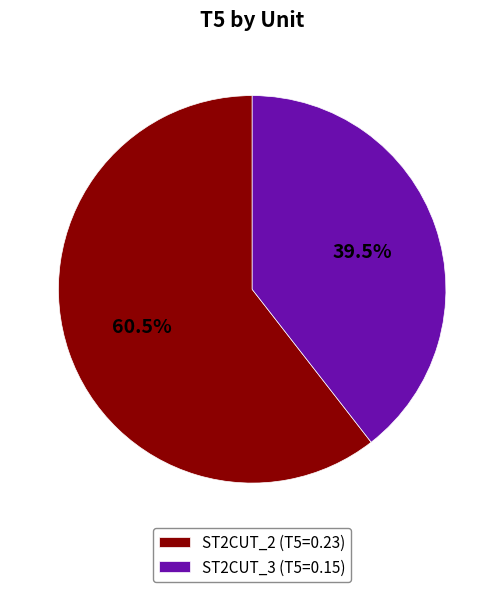

Combined, what portion of the pie is ST2CUT_2 and ST2CUT_3?

100.0%